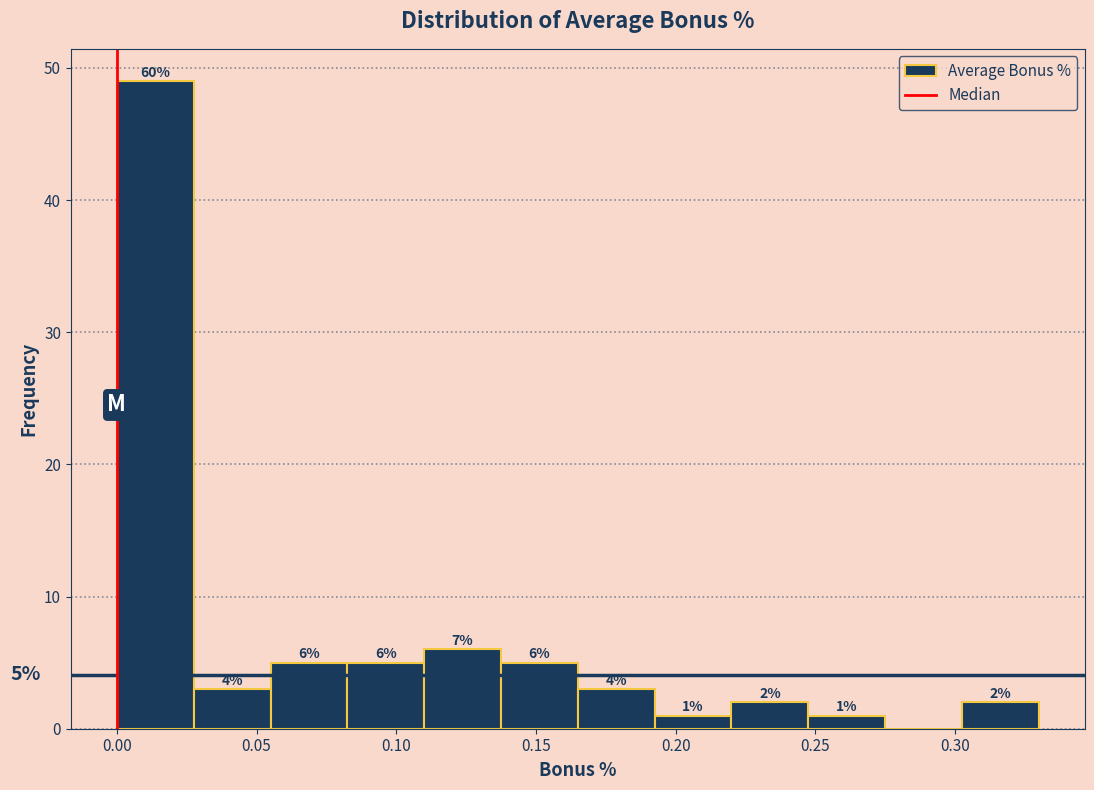

Which range on the x-axis has the tallest bar?

0.000 to 0.030